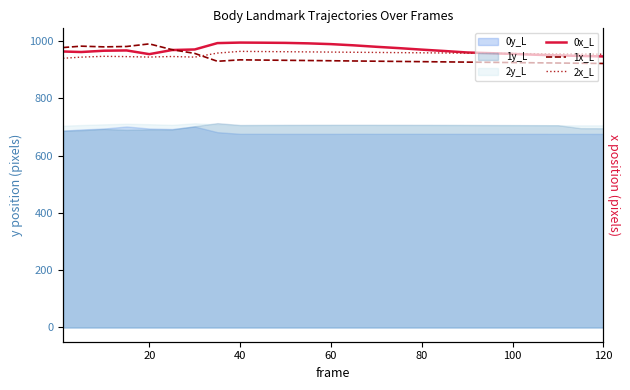

What is the value of the 1x_L point at the 23rd from the left?

923.5